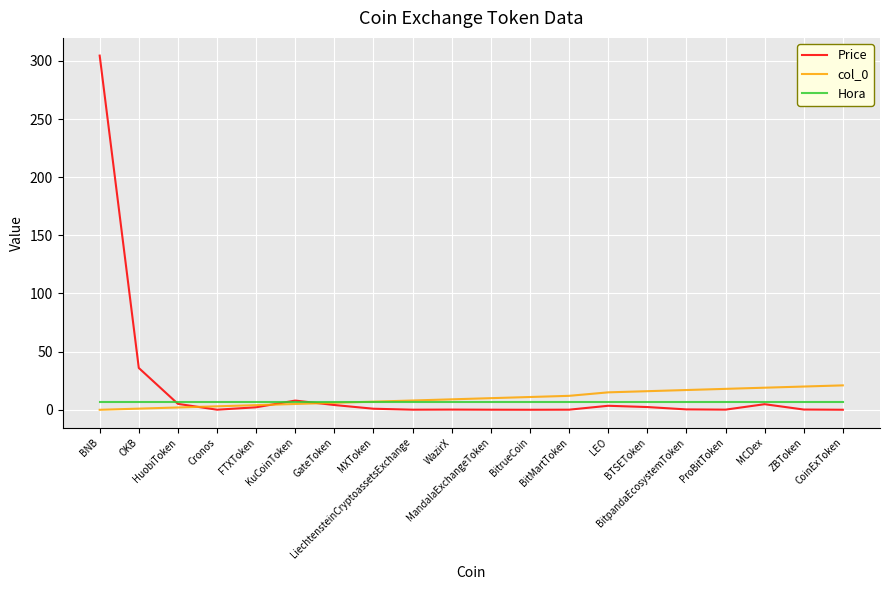

What position from the right is OKB?

19